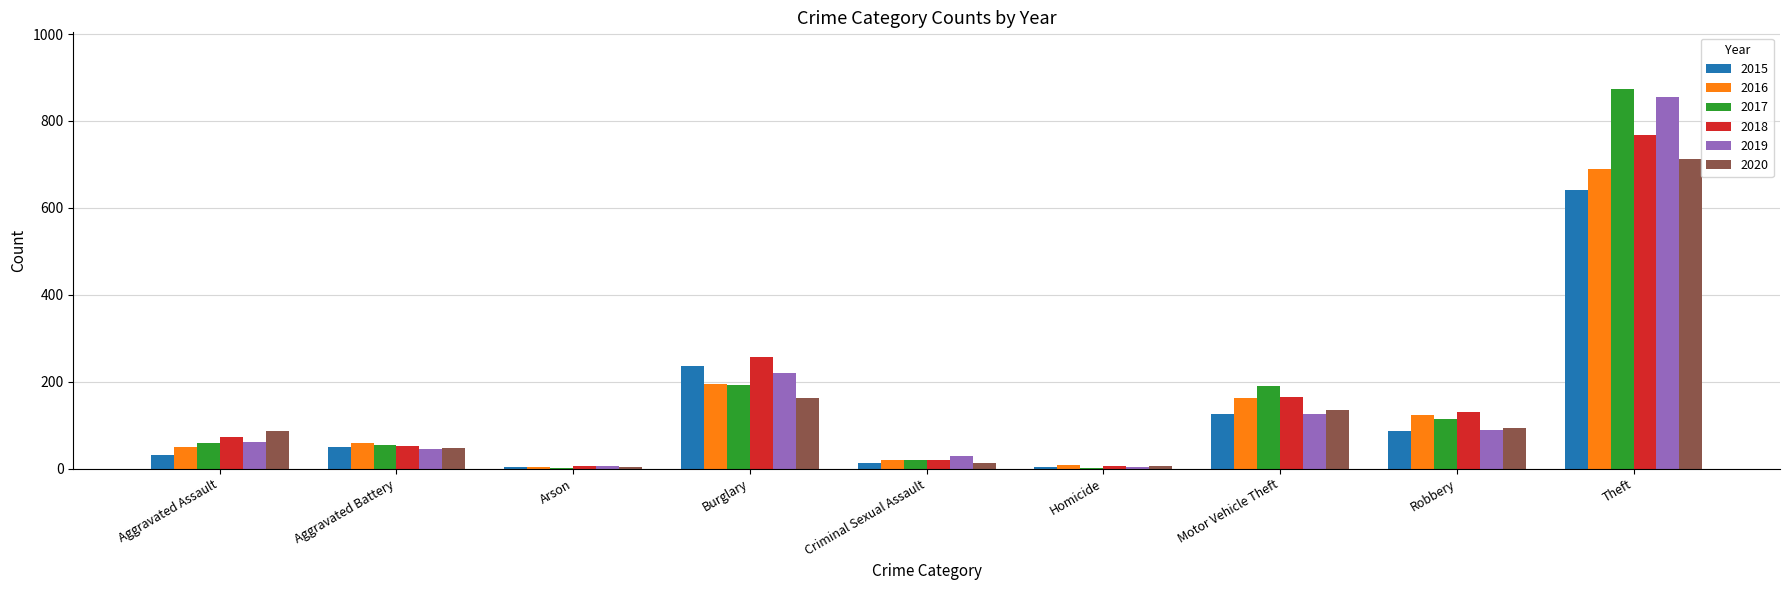

What is the sum of all 2019 values?

1433